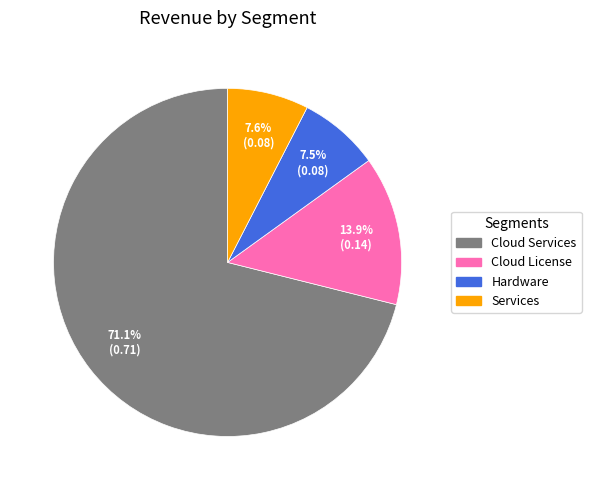

How many segments does this pie chart have?

4